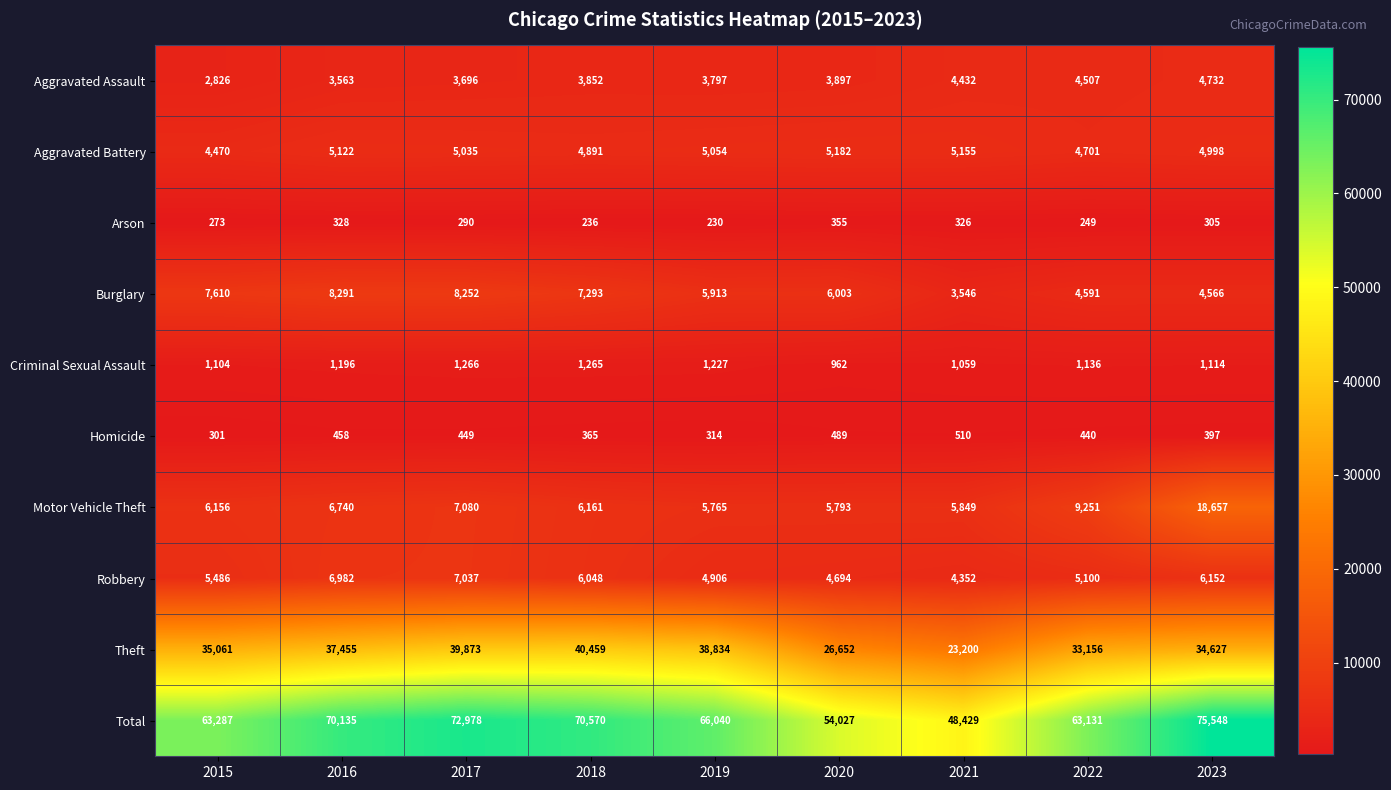

The Total series shows 54027 at 2020. True or false?

True